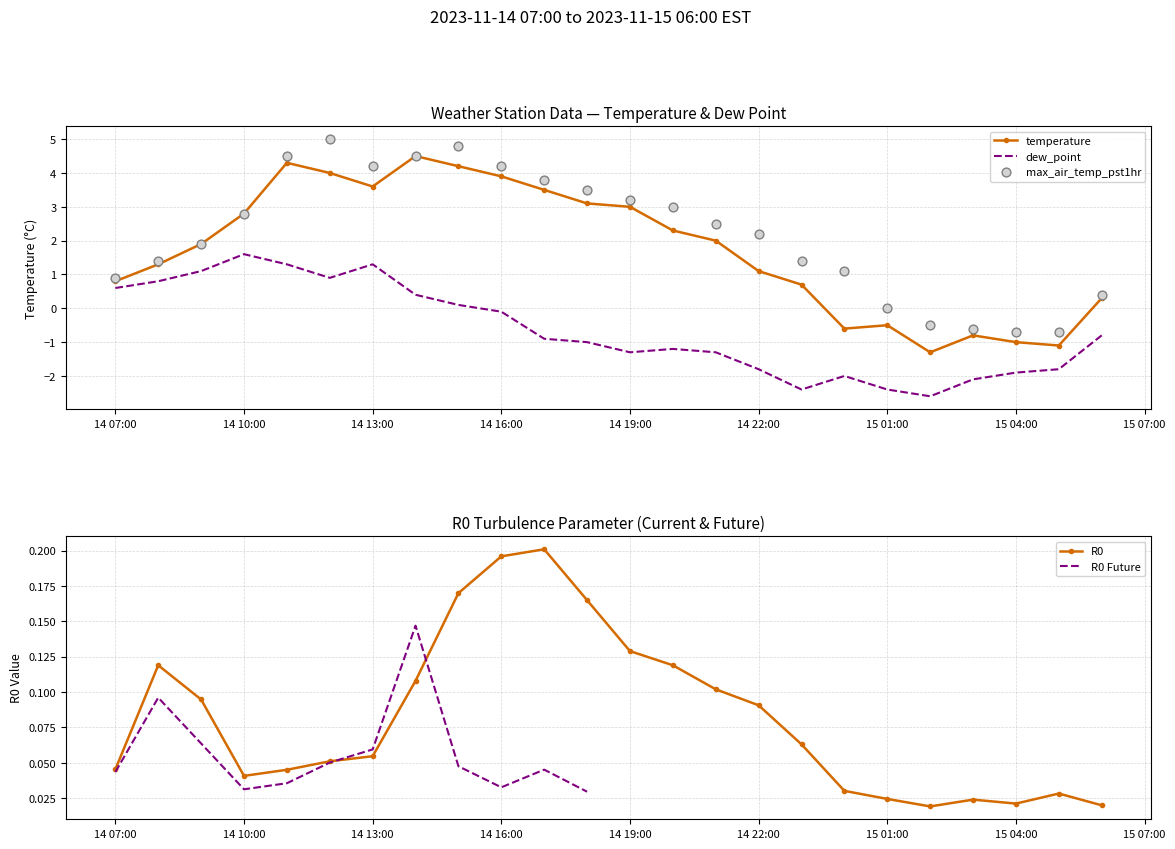

Is the value of dew_point at 2023-11-15 02:00 greater than the value of temperature at 2023-11-15 02:00?

No